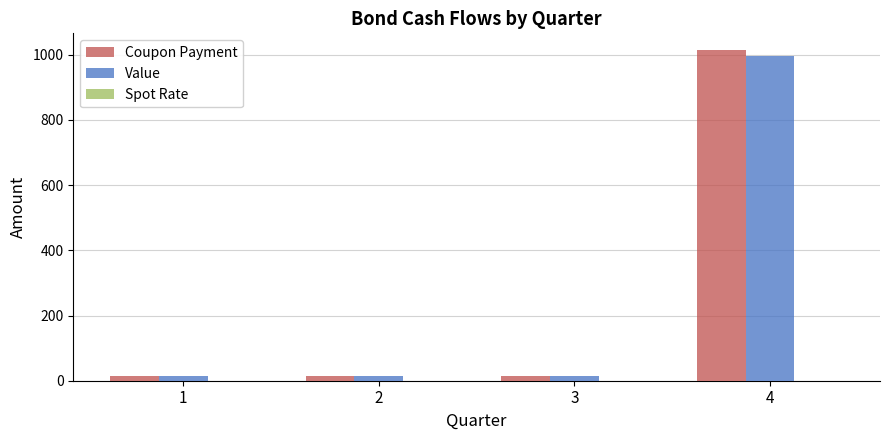

What is the sum of the Coupon Payment values at 3 and 4?

1030.0